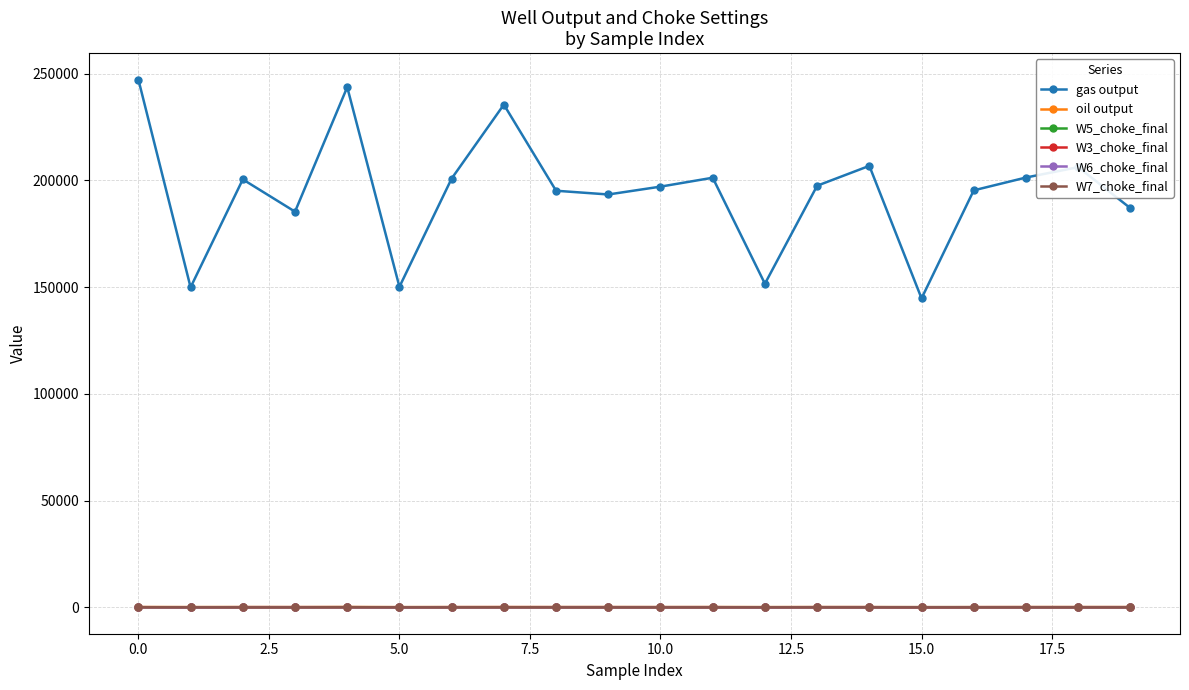

What is the difference between the maximum and minimum values in the oil output series?

57.5